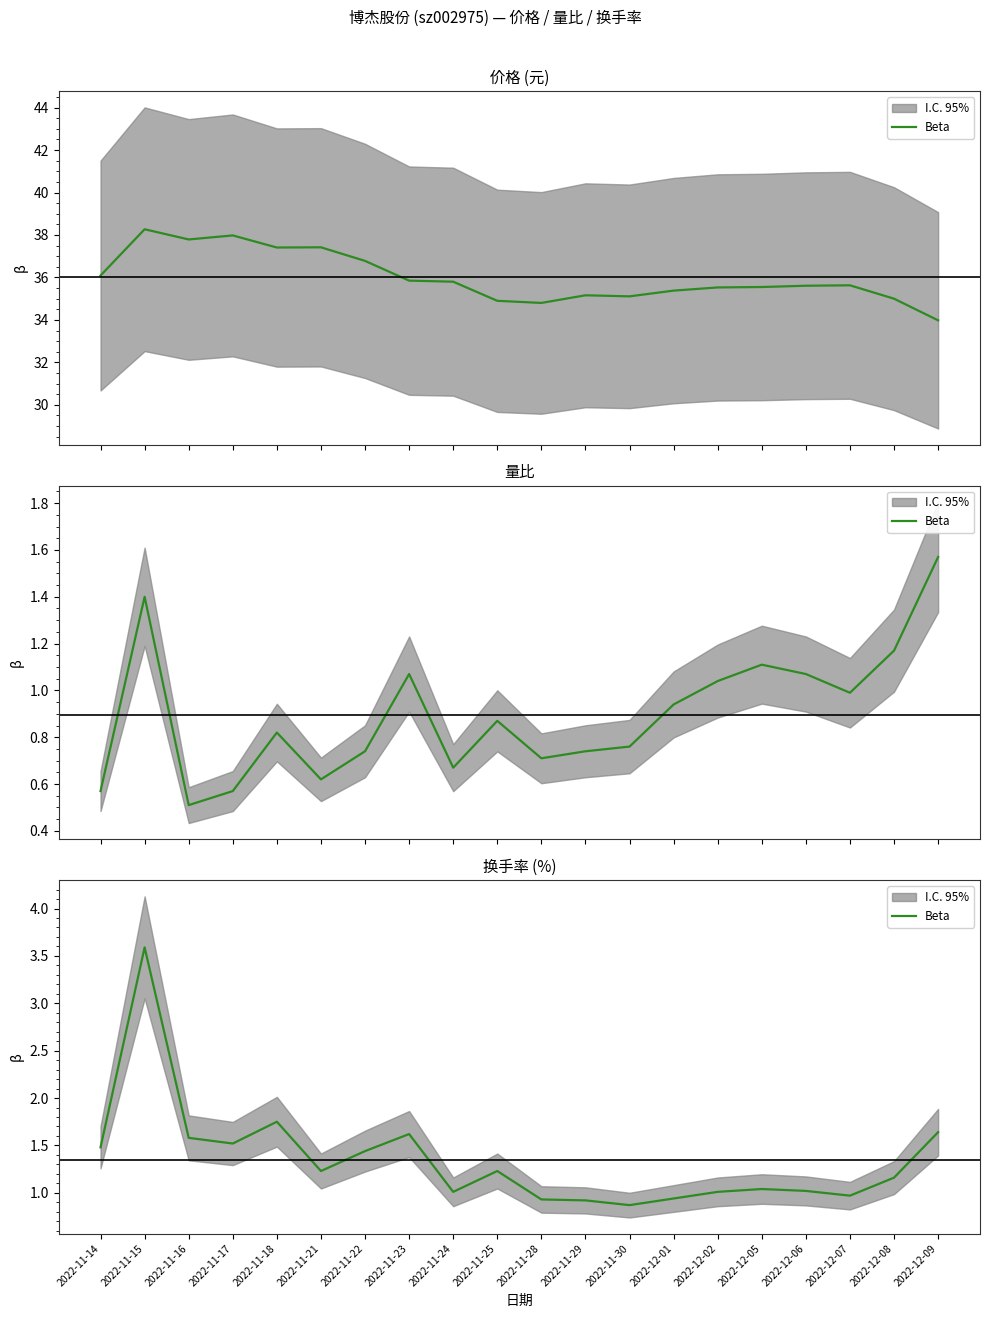

Which category has the highest value across all series?

2022-11-15